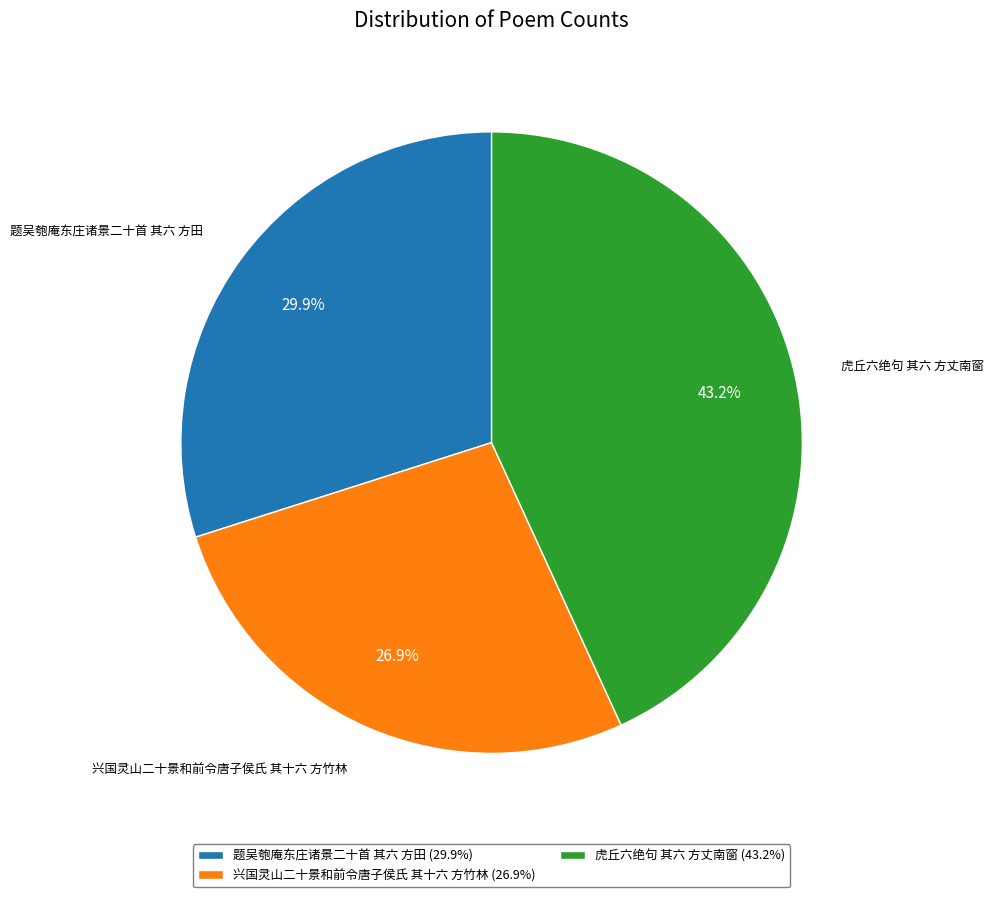

To the nearest percent, what percentage of the pie is 题吴匏庵东庄诸景二十首 其六 方田?

30%